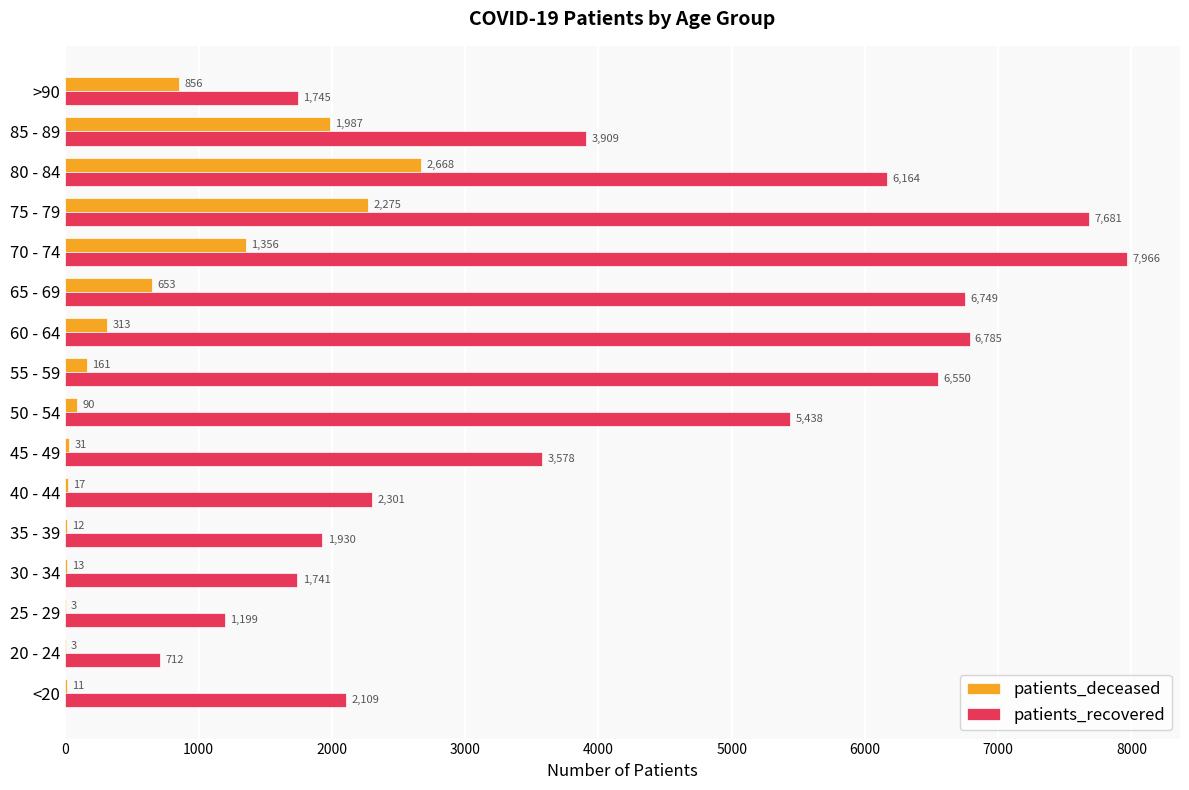

At which label does patients_recovered reach its peak?

70 - 74